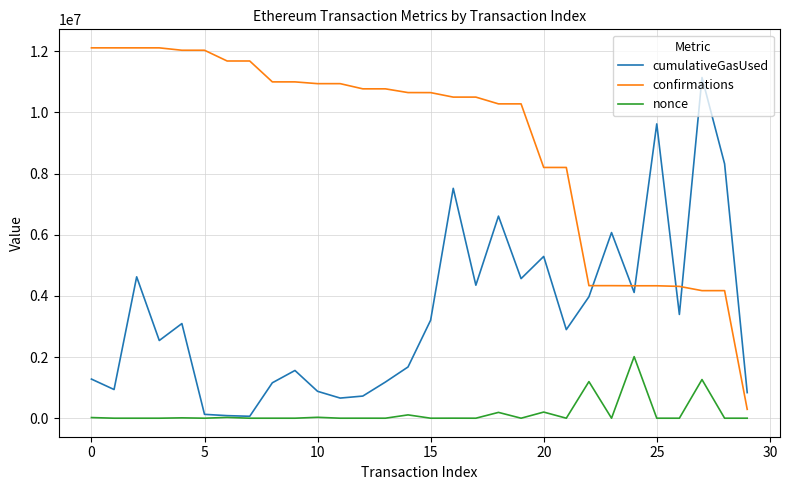

Which series has the largest total across all categories?

confirmations